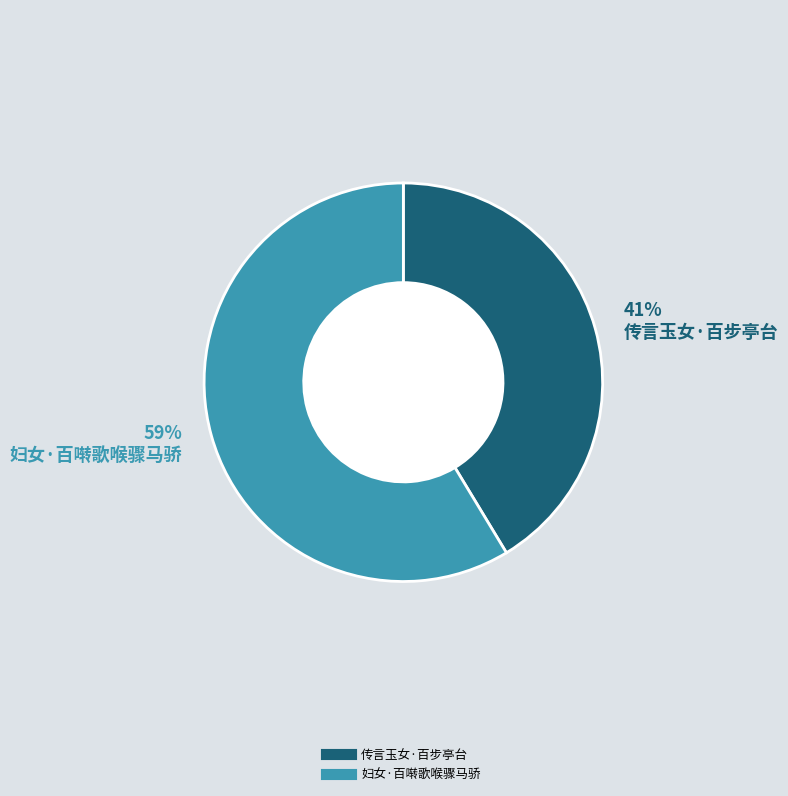

To the nearest percent, what is the combined percentage of 妇女·百啭歌喉骤马骄 and 传言玉女·百步亭台?

100%